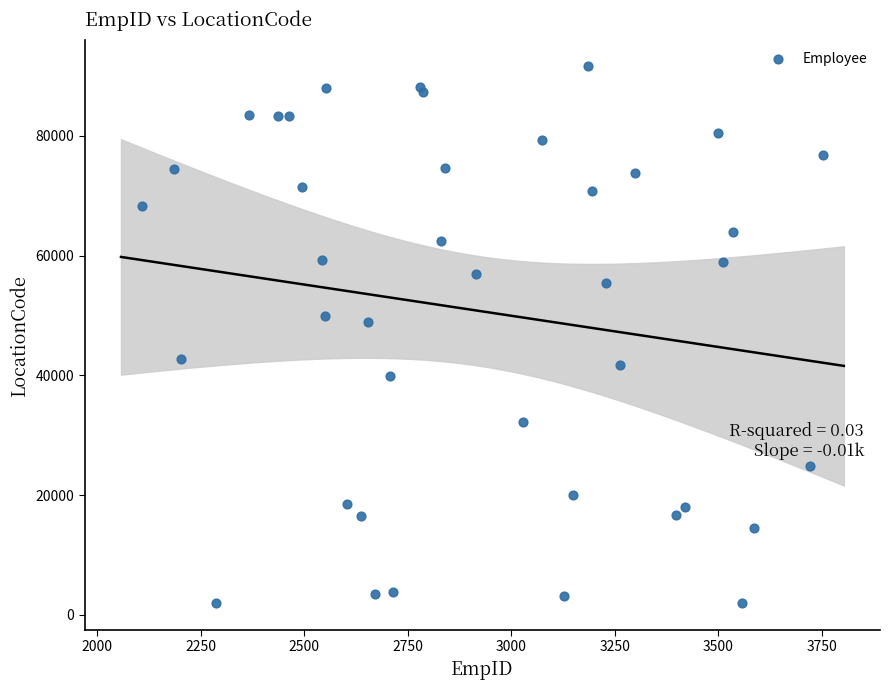

What Y value in the scatter plot is closest to 46782?

48881